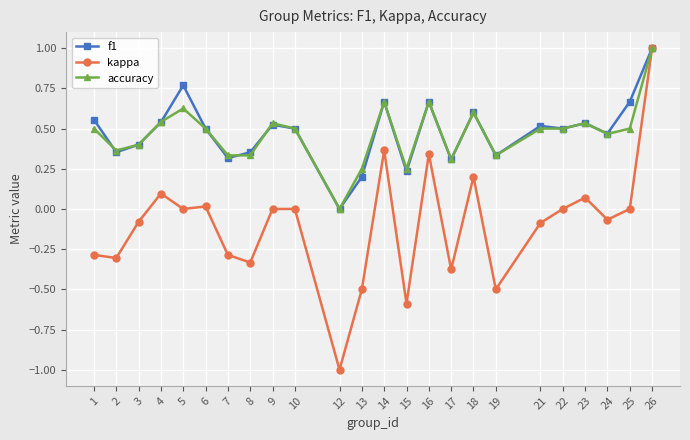

Which series changed the most between 3 and 14?

kappa